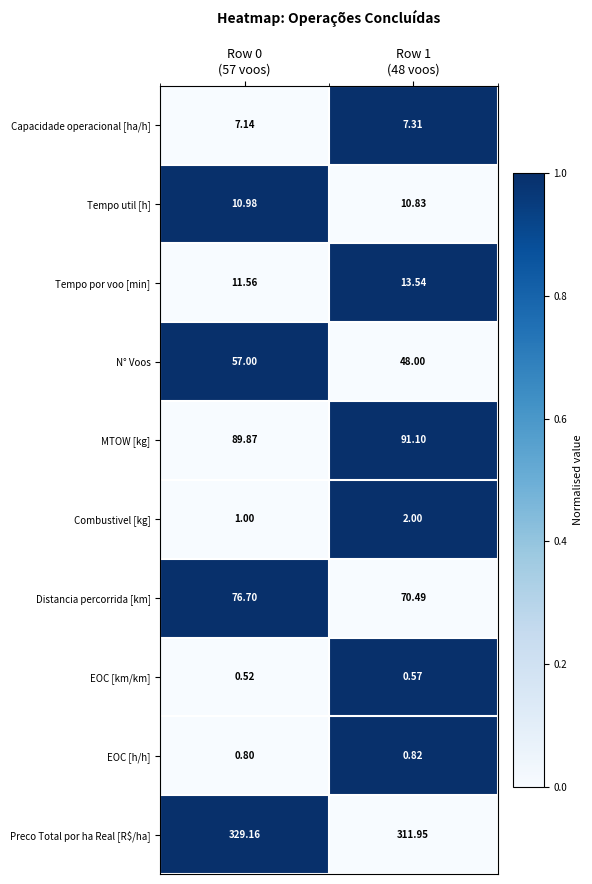

Which series has the largest total across all categories?

Preco Total por ha Real [R$/ha]